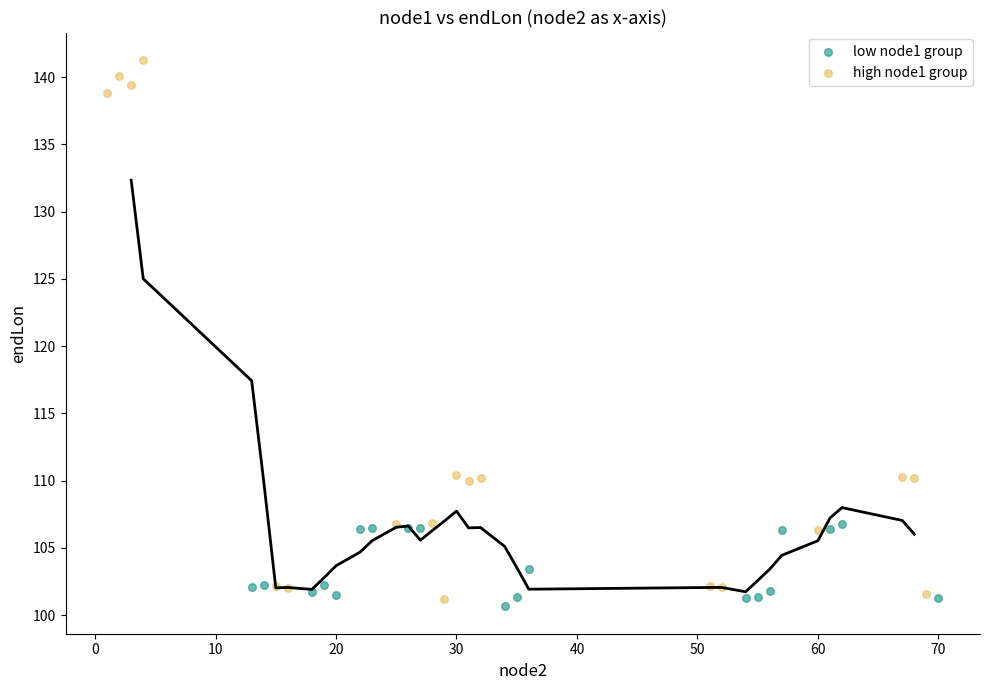

Which series contains the highest Y value?

high node1 group